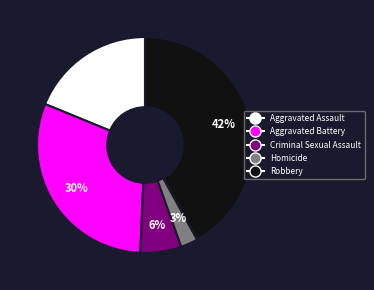

What is the ratio of the value at Criminal Sexual Assault to the value at Aggravated Assault?

0.3